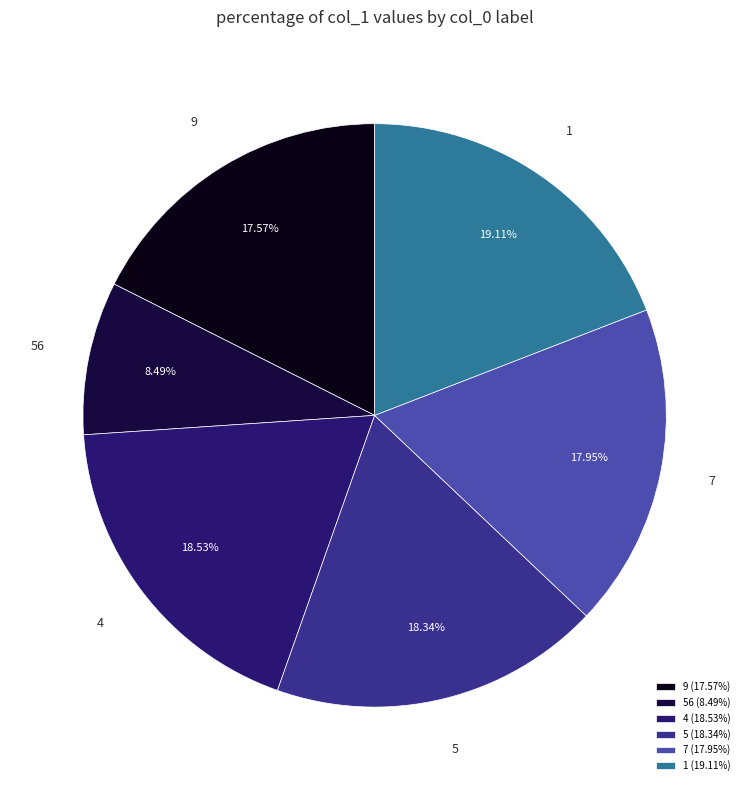

True or false: 56 accounts for 8% of the total.

True